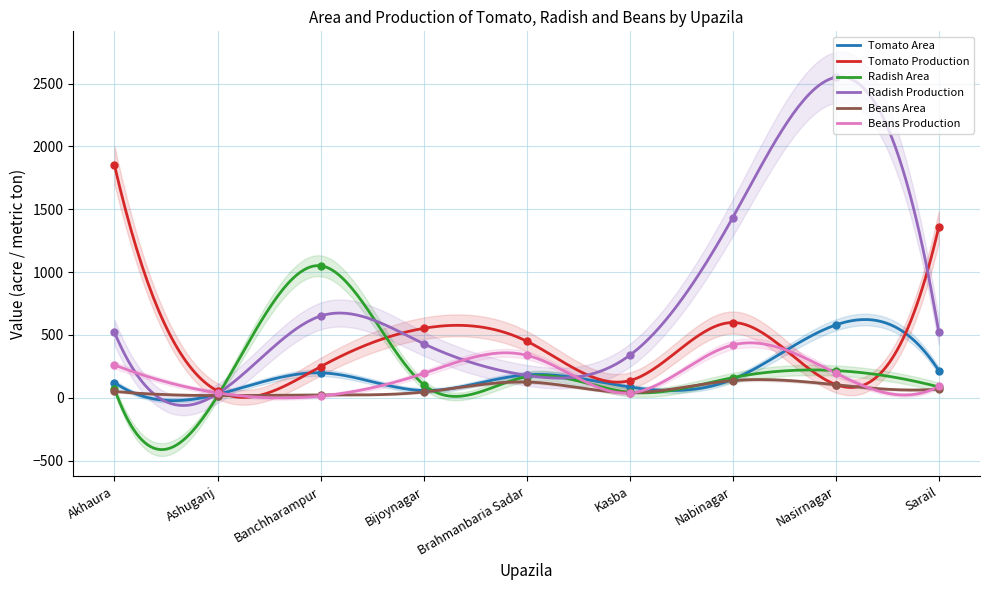

What is the total value across all series at Akhaura?

2870.0